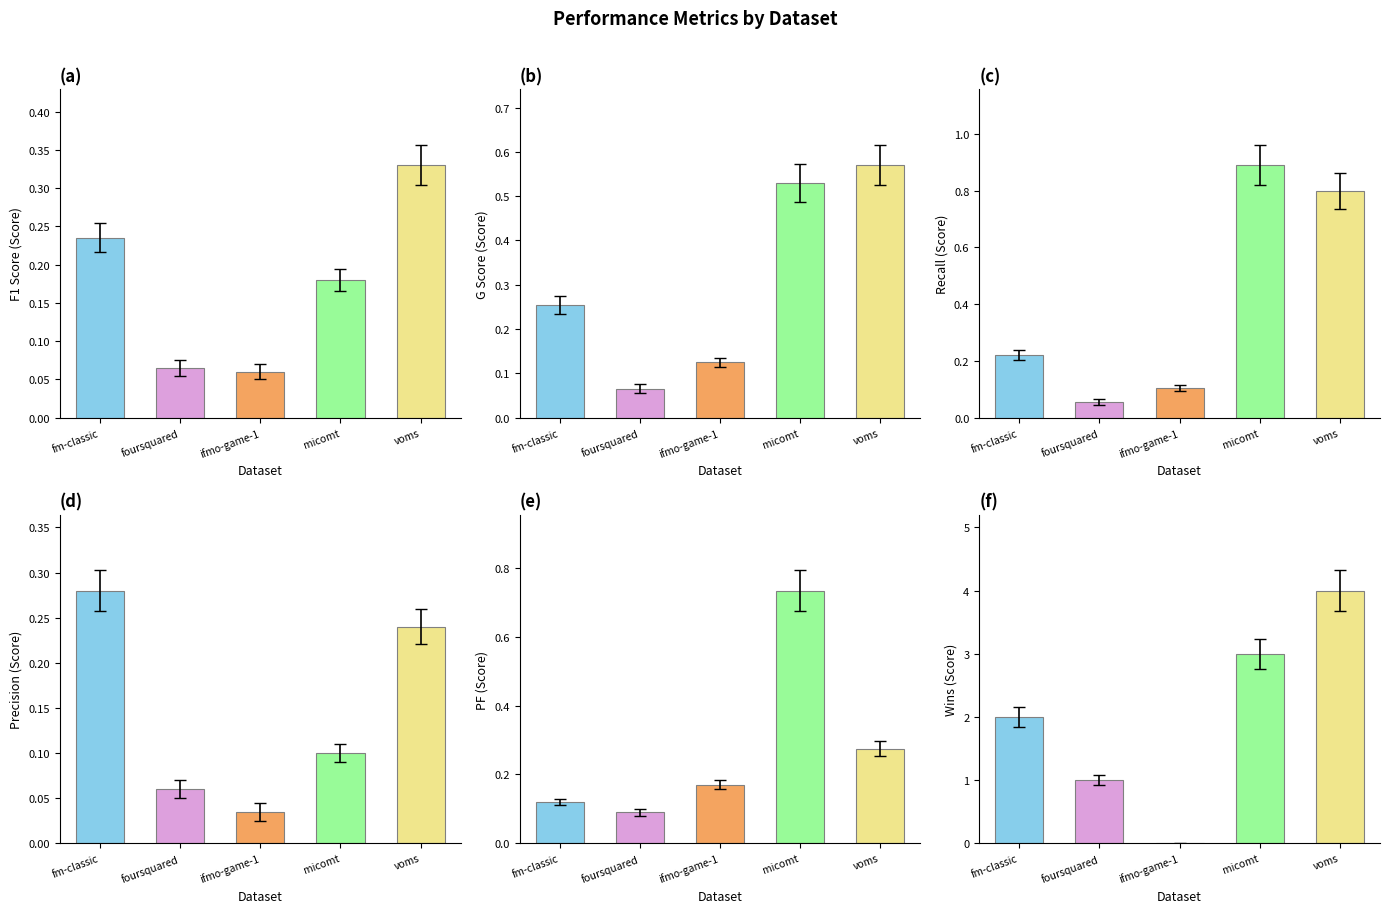

Reading left to right, extract all data points from this chart.

f1: fm-classic=0.2	foursquared=0.1	ifmo-game-1=0.1	micomt=0.2	voms=0.3
g: fm-classic=0.3	foursquared=0.1	ifmo-game-1=0.1	micomt=0.5	voms=0.6
recall: fm-classic=0.2	foursquared=0.1	ifmo-game-1=0.1	micomt=0.9	voms=0.8
precision: fm-classic=0.3	foursquared=0.1	ifmo-game-1=0.0	micomt=0.1	voms=0.2
pf: fm-classic=0.1	foursquared=0.1	ifmo-game-1=0.2	micomt=0.7	voms=0.3
wins: fm-classic=2.0	foursquared=1.0	ifmo-game-1=0.0	micomt=3.0	voms=4.0